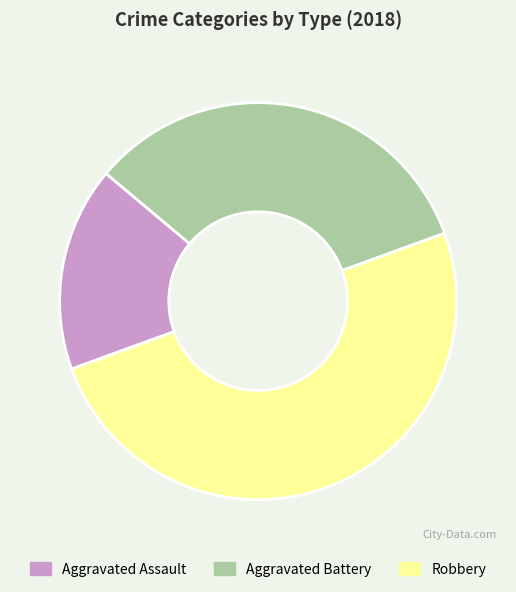

Rank the categories by value from highest to lowest.

Robbery, Aggravated Battery, Aggravated Assault